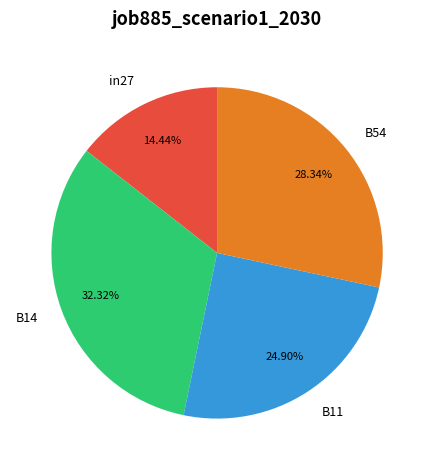

Which category has the smallest portion of the pie?

in27